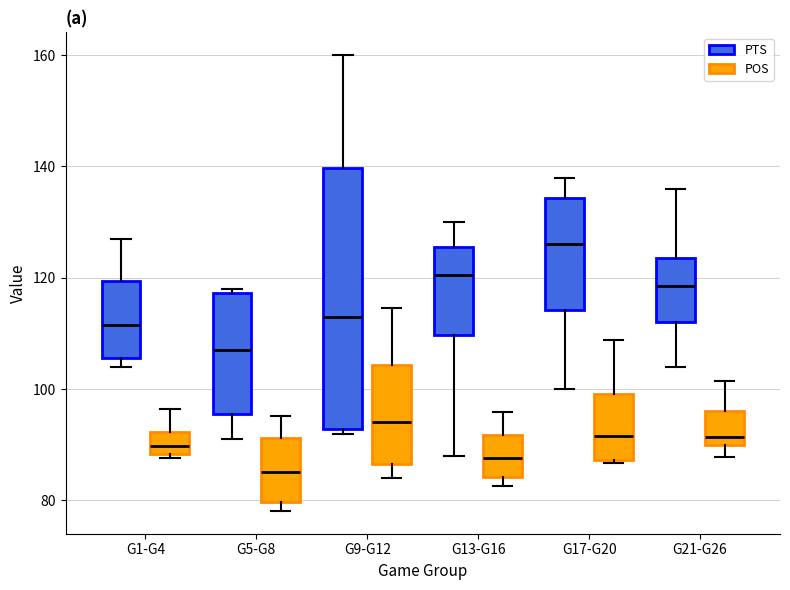

Where is the upper edge of the box for G9-G12 (PTS) on the y-axis? The values are not printed on the chart, so give them approximately, as read against the axis.

140